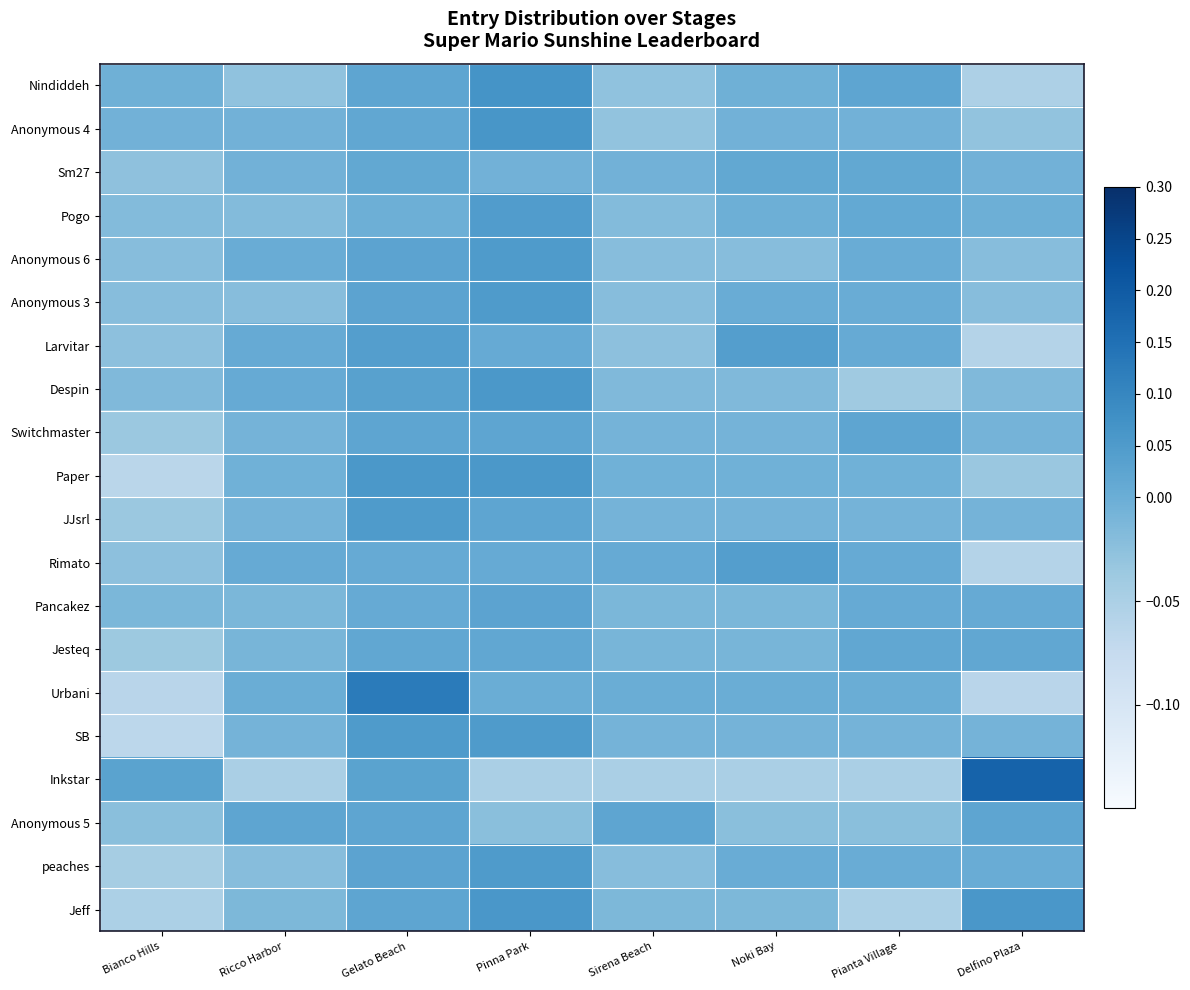

Reading left to right, transcribe all the data shown in this chart.

Nindiddeh: Bianco Hills=-0.0	Ricco Harbor=-0.0	Gelato Beach=0.0	Pinna Park=0.1	Sirena Beach=-0.0	Noki Bay=-0.0	Pianta Village=0.0	Delfino Plaza=-0.1
Anonymous 4: Bianco Hills=-0.0	Ricco Harbor=-0.0	Gelato Beach=0.0	Pinna Park=0.1	Sirena Beach=-0.0	Noki Bay=-0.0	Pianta Village=-0.0	Delfino Plaza=-0.0
Sm27: Bianco Hills=-0.0	Ricco Harbor=-0.0	Gelato Beach=0.0	Pinna Park=-0.0	Sirena Beach=-0.0	Noki Bay=0.0	Pianta Village=0.0	Delfino Plaza=-0.0
Pogo: Bianco Hills=-0.0	Ricco Harbor=-0.0	Gelato Beach=-0.0	Pinna Park=0.0	Sirena Beach=-0.0	Noki Bay=-0.0	Pianta Village=0.0	Delfino Plaza=-0.0
Anonymous 6: Bianco Hills=-0.0	Ricco Harbor=0.0	Gelato Beach=0.0	Pinna Park=0.1	Sirena Beach=-0.0	Noki Bay=-0.0	Pianta Village=0.0	Delfino Plaza=-0.0
Anonymous 3: Bianco Hills=-0.0	Ricco Harbor=-0.0	Gelato Beach=0.0	Pinna Park=0.0	Sirena Beach=-0.0	Noki Bay=0.0	Pianta Village=0.0	Delfino Plaza=-0.0
Larvitar: Bianco Hills=-0.0	Ricco Harbor=0.0	Gelato Beach=0.0	Pinna Park=0.0	Sirena Beach=-0.0	Noki Bay=0.0	Pianta Village=0.0	Delfino Plaza=-0.1
Despin: Bianco Hills=-0.0	Ricco Harbor=0.0	Gelato Beach=0.0	Pinna Park=0.1	Sirena Beach=-0.0	Noki Bay=-0.0	Pianta Village=-0.0	Delfino Plaza=-0.0
Switchmaster: Bianco Hills=-0.0	Ricco Harbor=-0.0	Gelato Beach=0.0	Pinna Park=0.0	Sirena Beach=-0.0	Noki Bay=-0.0	Pianta Village=0.0	Delfino Plaza=-0.0
Paper: Bianco Hills=-0.1	Ricco Harbor=-0.0	Gelato Beach=0.1	Pinna Park=0.1	Sirena Beach=-0.0	Noki Bay=-0.0	Pianta Village=-0.0	Delfino Plaza=-0.0
JJsrl: Bianco Hills=-0.0	Ricco Harbor=-0.0	Gelato Beach=0.1	Pinna Park=0.0	Sirena Beach=-0.0	Noki Bay=-0.0	Pianta Village=-0.0	Delfino Plaza=-0.0
Rimato: Bianco Hills=-0.0	Ricco Harbor=0.0	Gelato Beach=0.0	Pinna Park=0.0	Sirena Beach=0.0	Noki Bay=0.0	Pianta Village=0.0	Delfino Plaza=-0.1
Pancakez: Bianco Hills=-0.0	Ricco Harbor=-0.0	Gelato Beach=0.0	Pinna Park=0.0	Sirena Beach=-0.0	Noki Bay=-0.0	Pianta Village=0.0	Delfino Plaza=0.0
Jesteq: Bianco Hills=-0.0	Ricco Harbor=-0.0	Gelato Beach=0.0	Pinna Park=0.0	Sirena Beach=-0.0	Noki Bay=-0.0	Pianta Village=0.0	Delfino Plaza=0.0
Urbani: Bianco Hills=-0.1	Ricco Harbor=0.0	Gelato Beach=0.1	Pinna Park=0.0	Sirena Beach=0.0	Noki Bay=0.0	Pianta Village=0.0	Delfino Plaza=-0.1
SB: Bianco Hills=-0.1	Ricco Harbor=-0.0	Gelato Beach=0.1	Pinna Park=0.1	Sirena Beach=-0.0	Noki Bay=-0.0	Pianta Village=-0.0	Delfino Plaza=-0.0
Inkstar: Bianco Hills=0.0	Ricco Harbor=-0.0	Gelato Beach=0.0	Pinna Park=-0.0	Sirena Beach=-0.0	Noki Bay=-0.0	Pianta Village=-0.0	Delfino Plaza=0.2
Anonymous 5: Bianco Hills=-0.0	Ricco Harbor=0.0	Gelato Beach=0.0	Pinna Park=-0.0	Sirena Beach=0.0	Noki Bay=-0.0	Pianta Village=-0.0	Delfino Plaza=0.0
peaches: Bianco Hills=-0.0	Ricco Harbor=-0.0	Gelato Beach=0.0	Pinna Park=0.1	Sirena Beach=-0.0	Noki Bay=0.0	Pianta Village=0.0	Delfino Plaza=0.0
Jeff: Bianco Hills=-0.1	Ricco Harbor=-0.0	Gelato Beach=0.0	Pinna Park=0.1	Sirena Beach=-0.0	Noki Bay=-0.0	Pianta Village=-0.1	Delfino Plaza=0.1